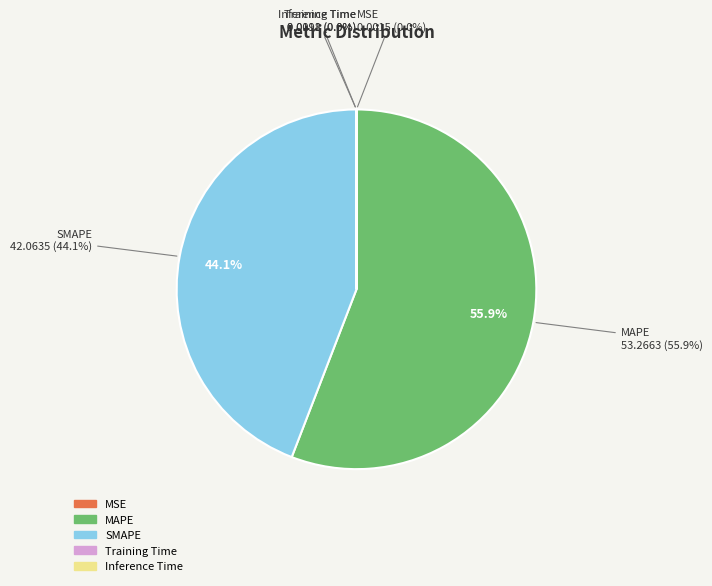

True or false: MAPE accounts for 64% of the total.

False